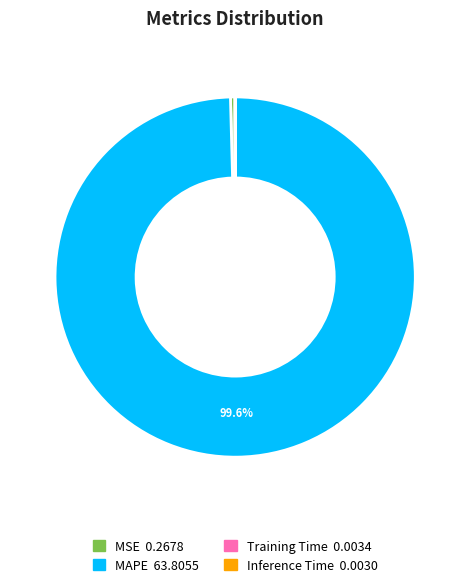

Which category has the biggest portion of the pie?

MAPE